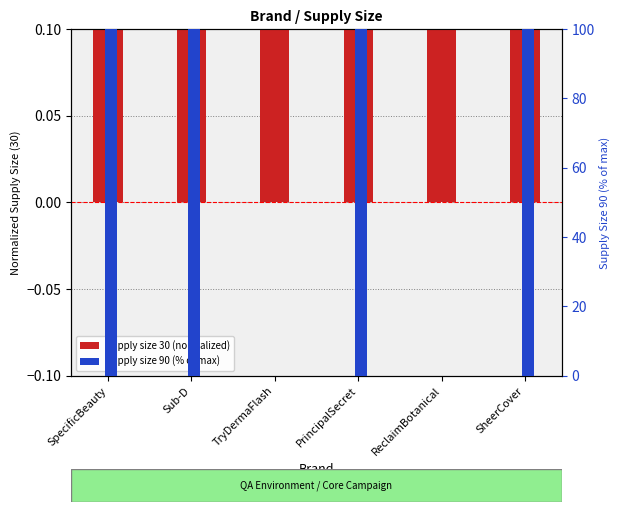

The value of supply size 90 (% of max) at SheerCover is 178.2. True or false?

False